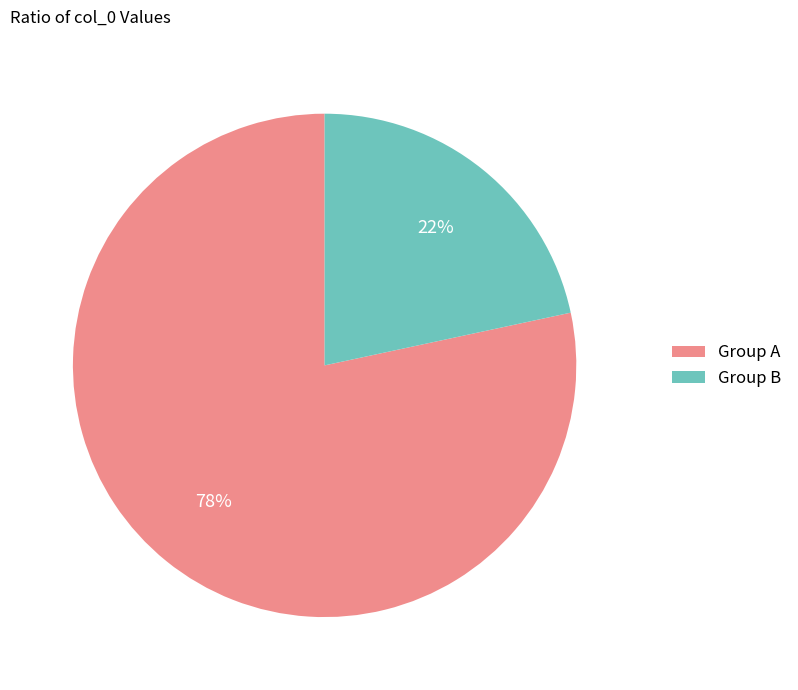

Rank the categories by value from lowest to highest.

Group B, Group A